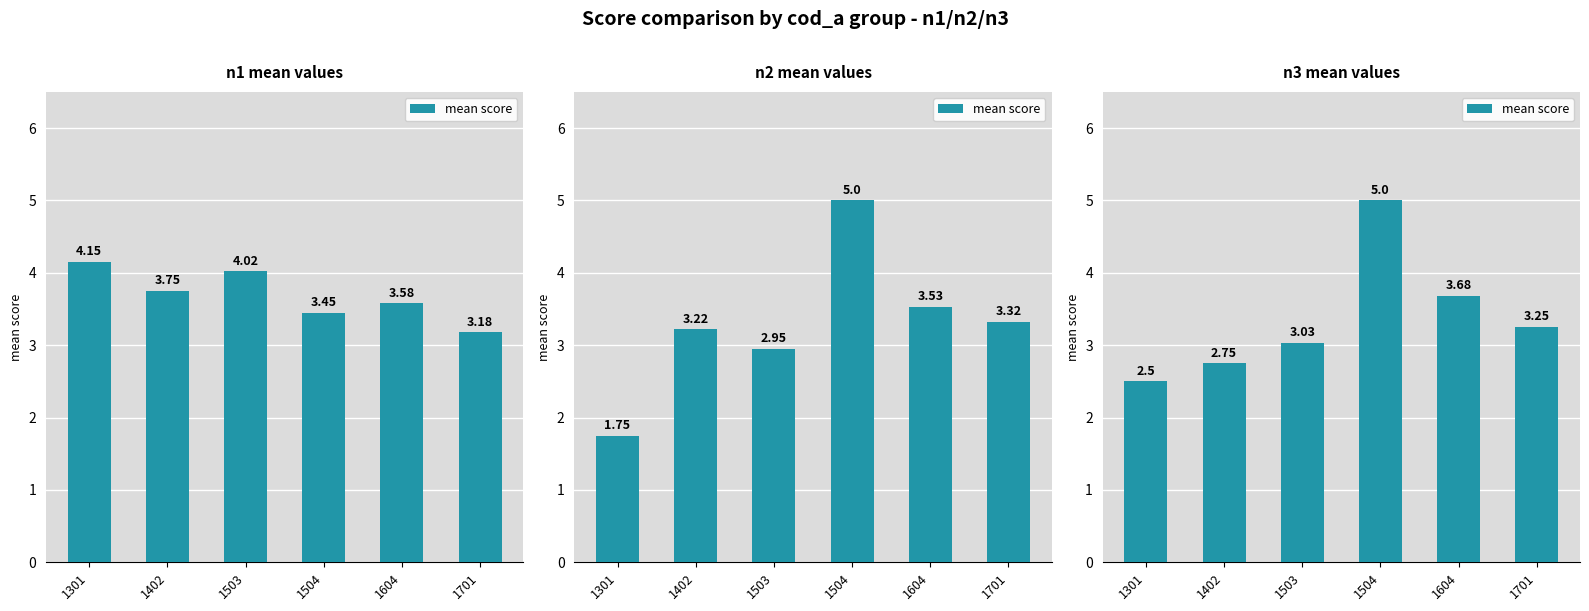

Which category has the highest value across all series?

1504